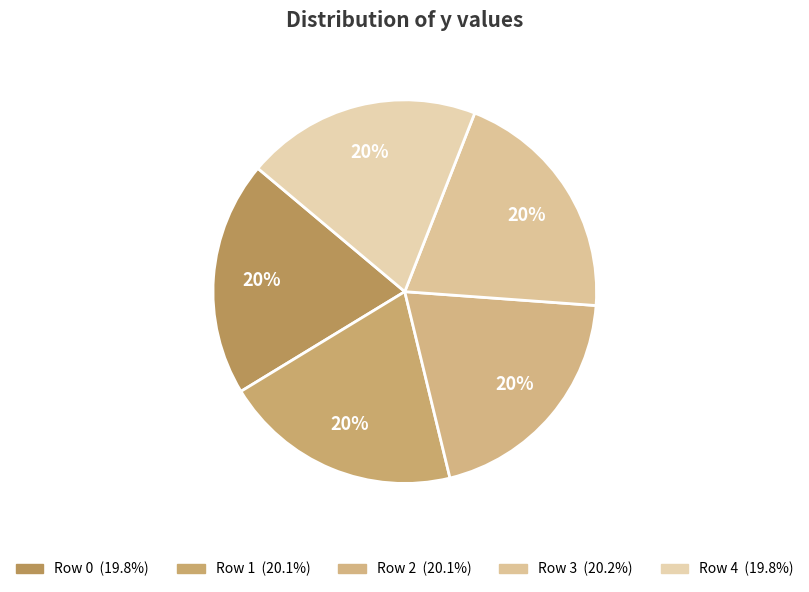

Count the number of slices in the pie.

5